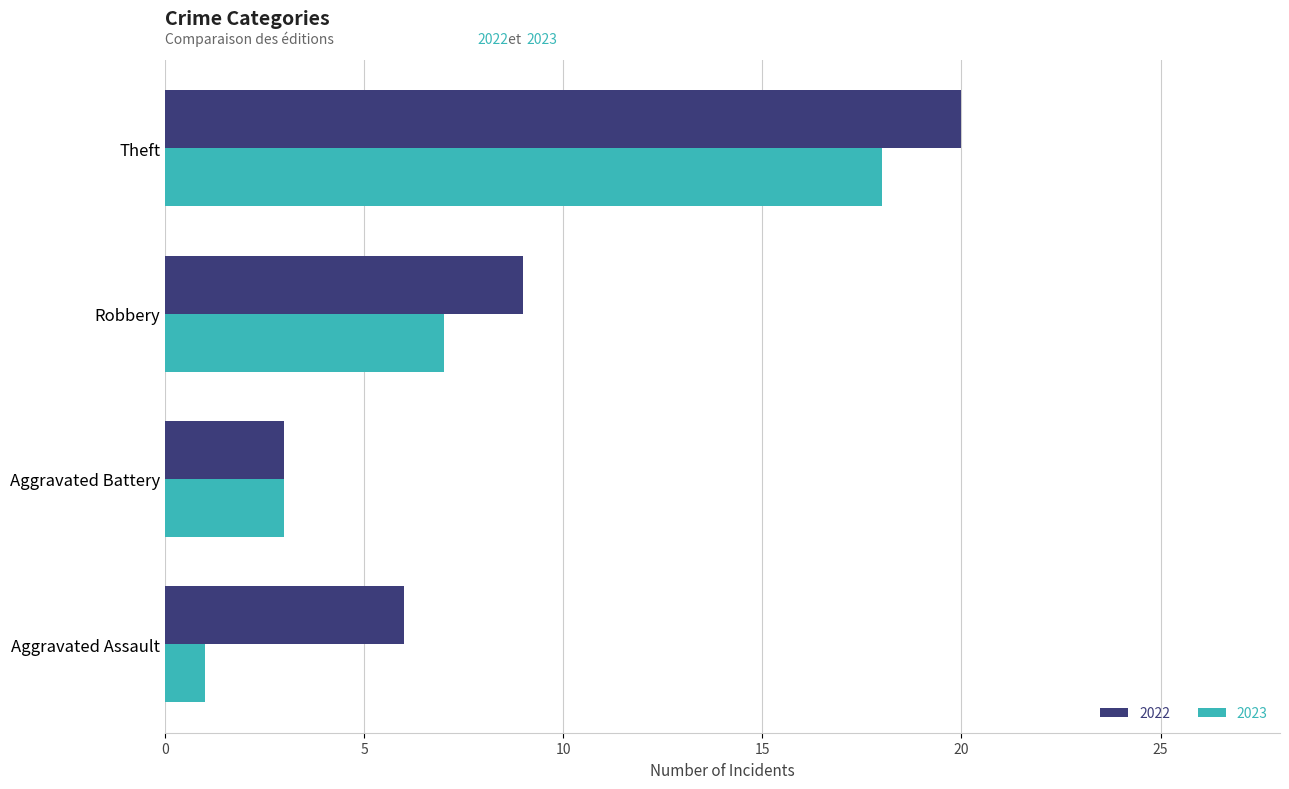

How many categories are shown in the chart?

4